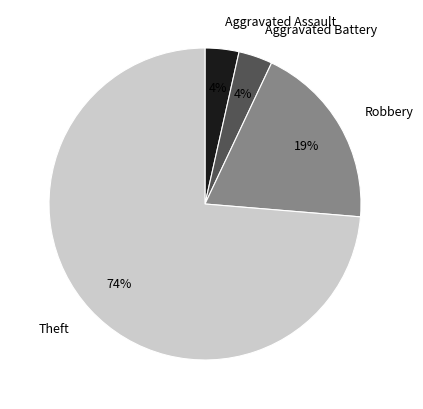

To the nearest percent, what is the average slice percentage?

25%